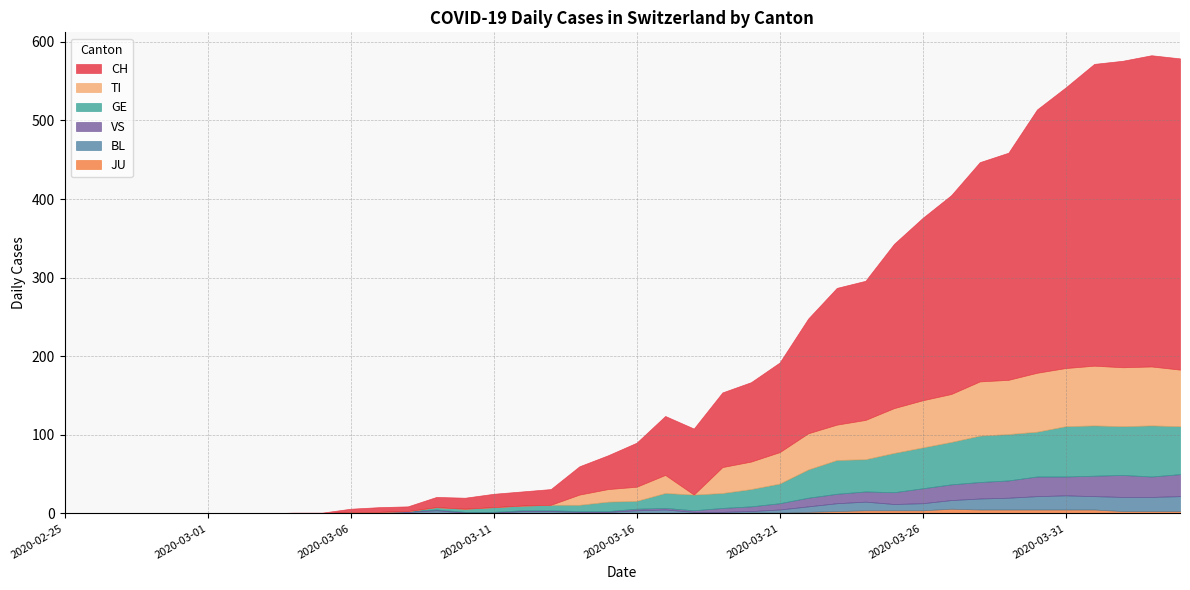

True or false: JU and VS cross at least once.

False